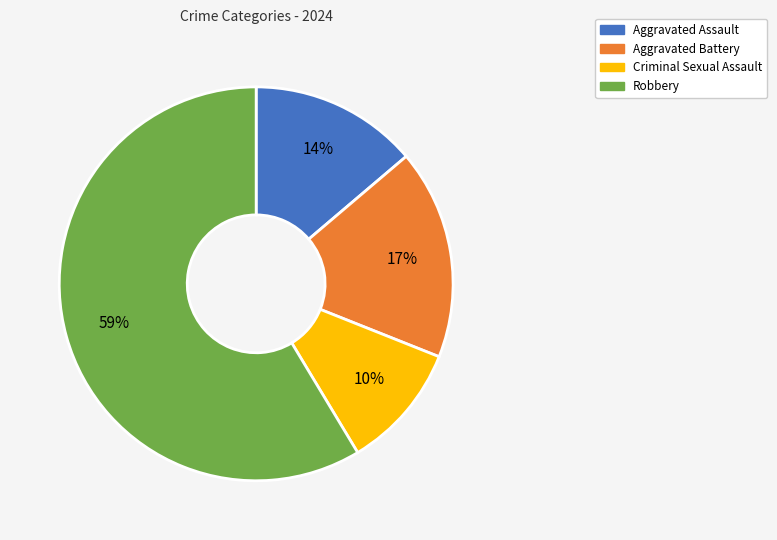

Is the sum of Criminal Sexual Assault and Aggravated Battery greater than half?

No